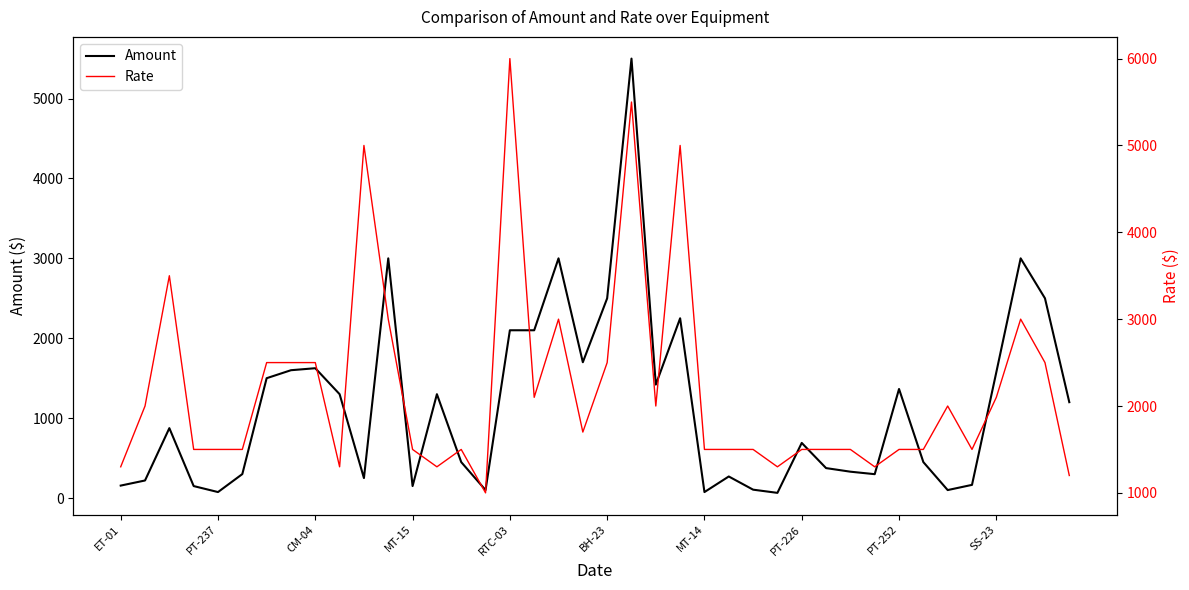

What is the highest value of the Amount series?

5500